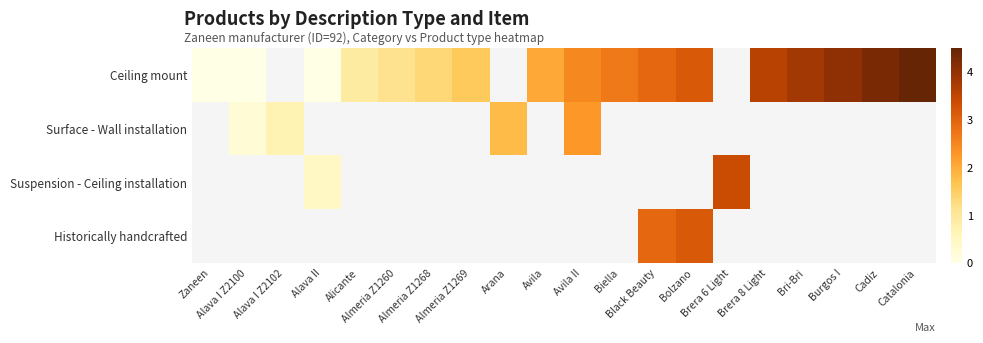

What is the greatest value displayed?

4.5